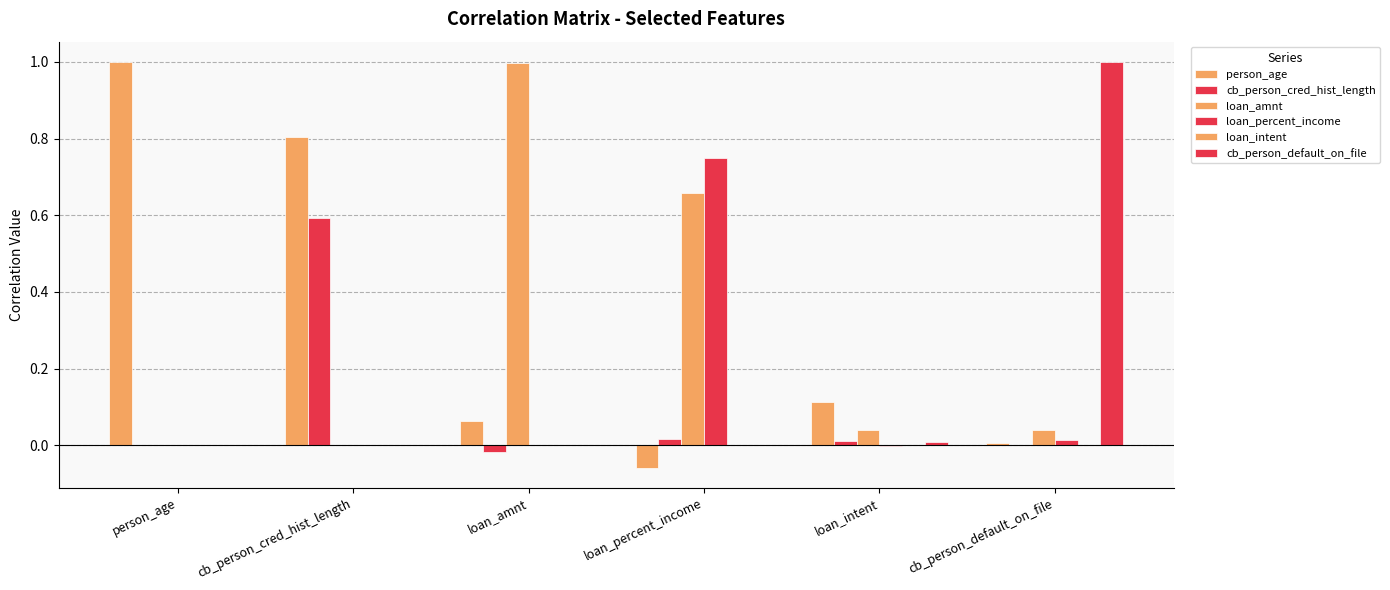

What is the minimum value for person_age?

-0.1